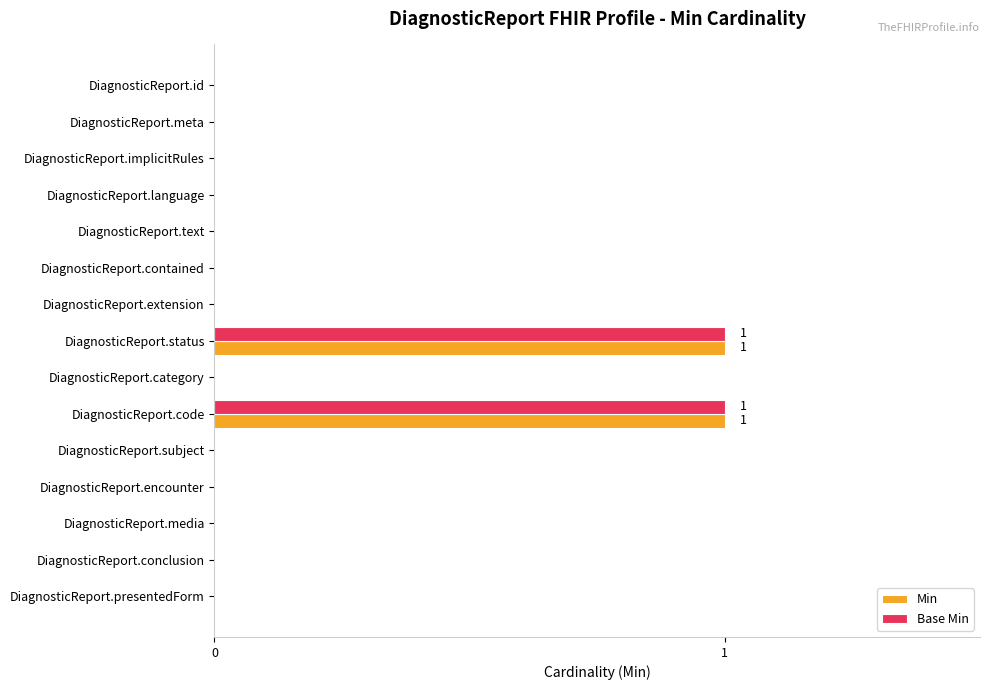

The value of Base Min at DiagnosticReport.id is 0. True or false?

True